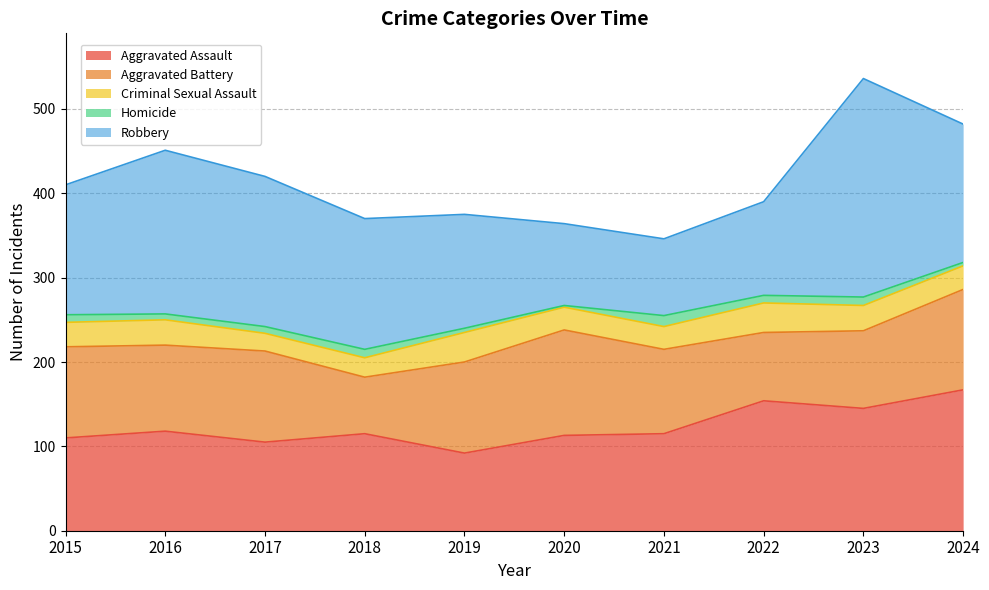

Rank the series by their maximum value, from lowest to highest.

Homicide, Criminal Sexual Assault, Aggravated Battery, Aggravated Assault, Robbery